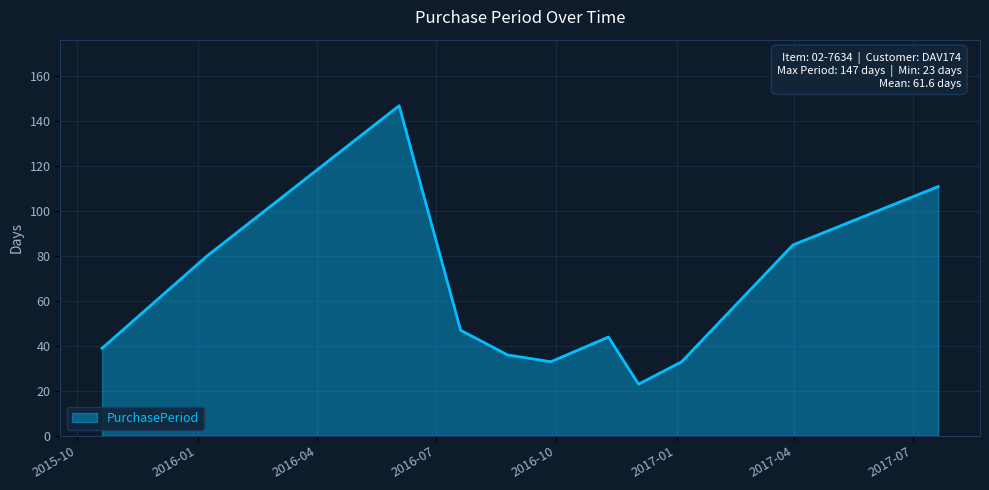

What is the maximum value shown in the chart?

147